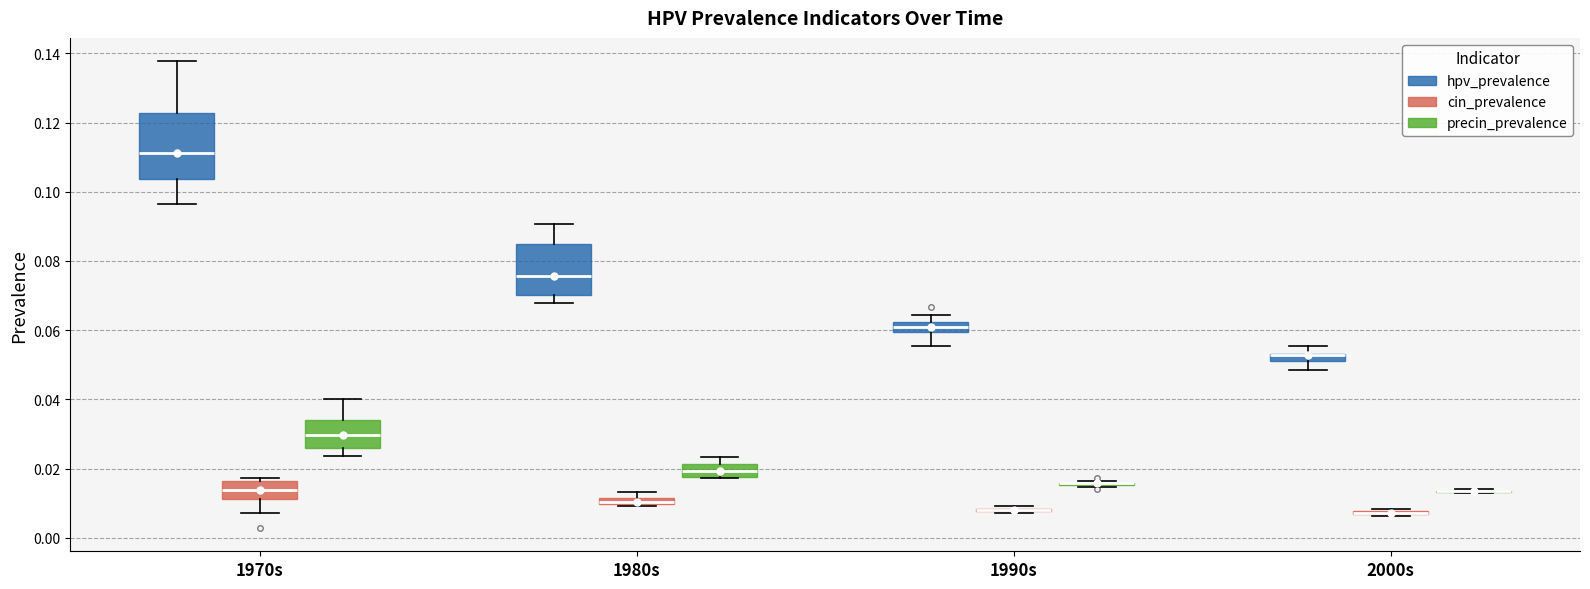

Which box is the tallest, from its lower edge to its upper edge?

1970s (hpv_prevalence)